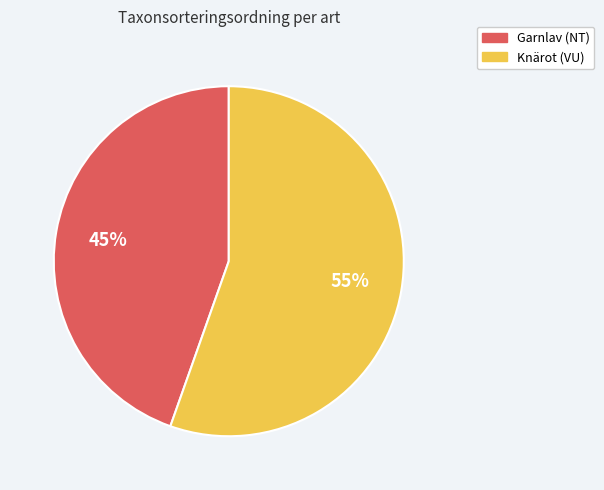

To the nearest percent, what is the average slice percentage?

50%